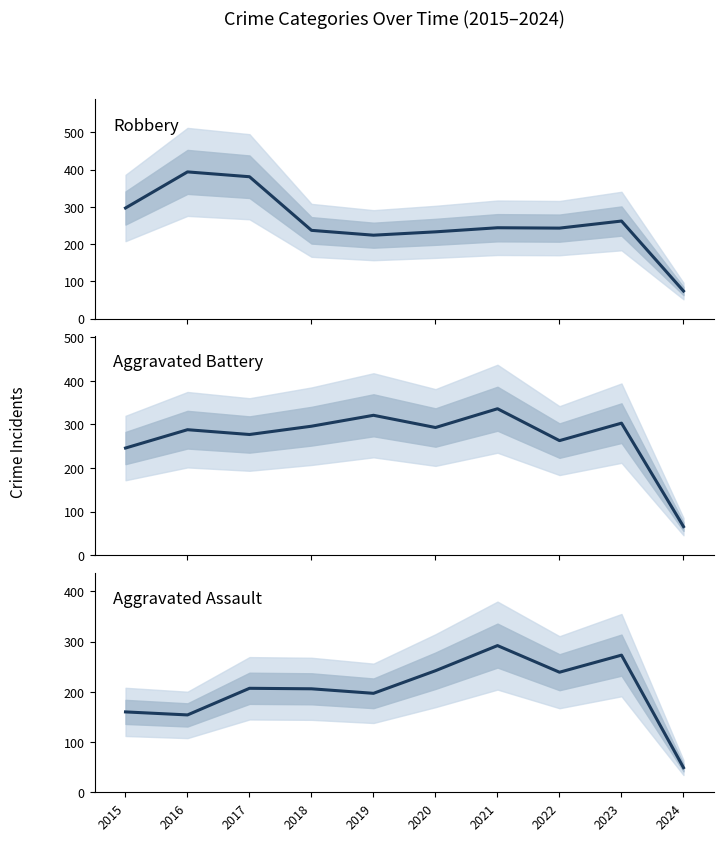

At how many categories does at least one series exceed 336?

2